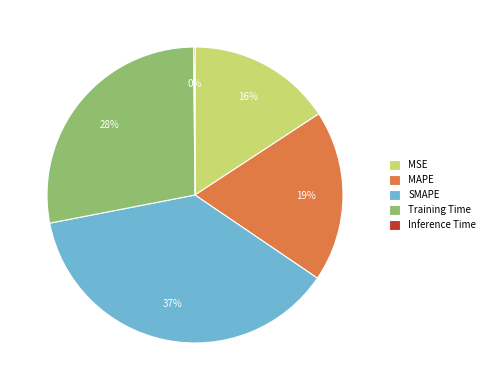

Do MAPE and SMAPE together represent more than half of the pie?

Yes